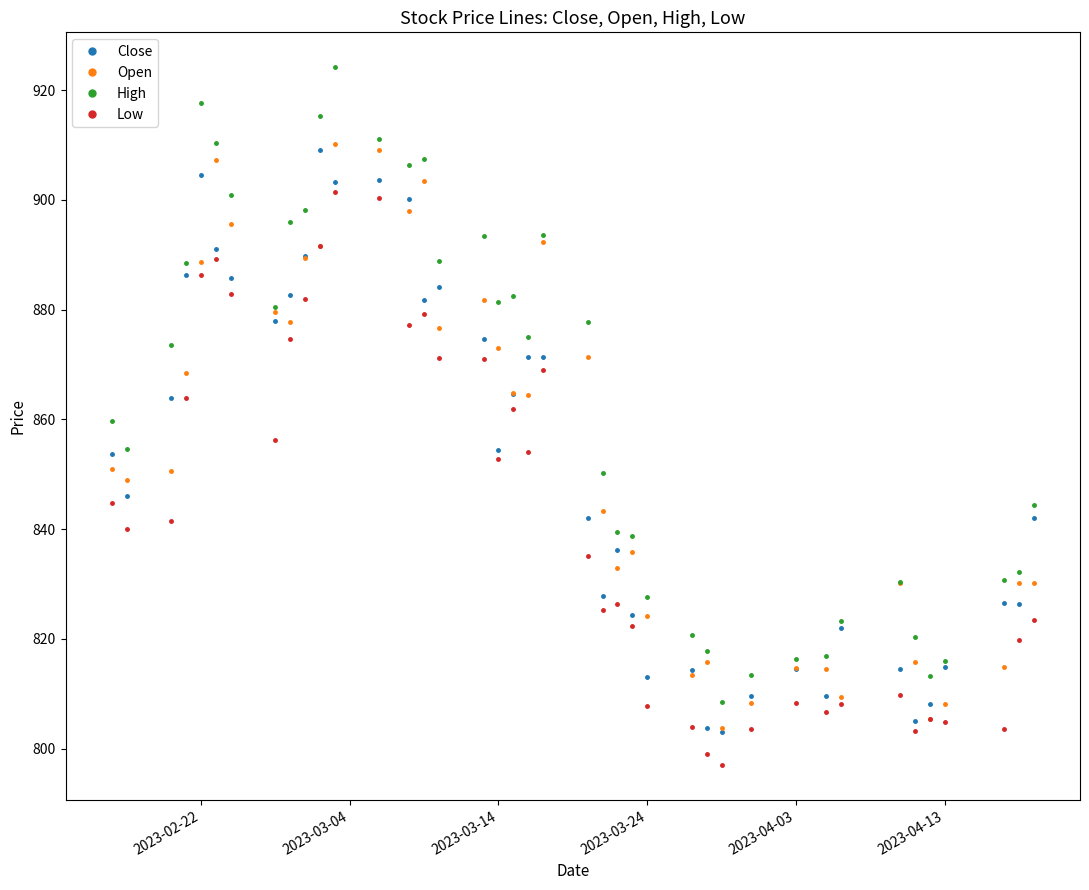

What is the minimum value for Open?

803.8